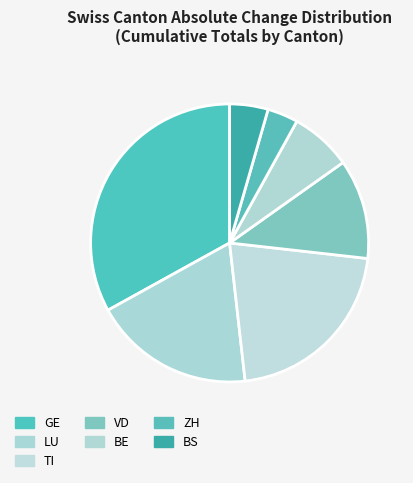

What percentage is the VD slice, to the nearest percent?

12%